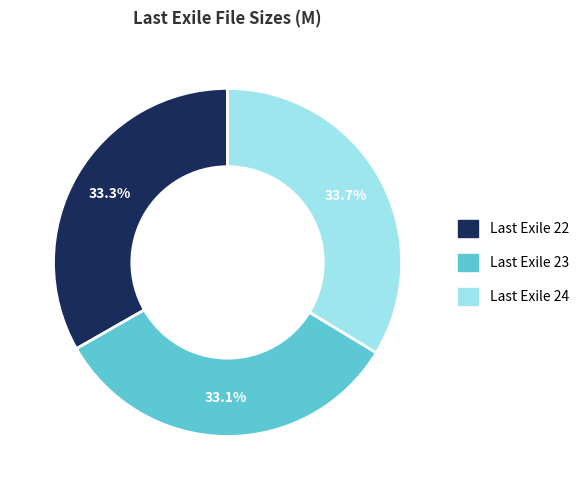

Is there a majority slice in this chart?

No